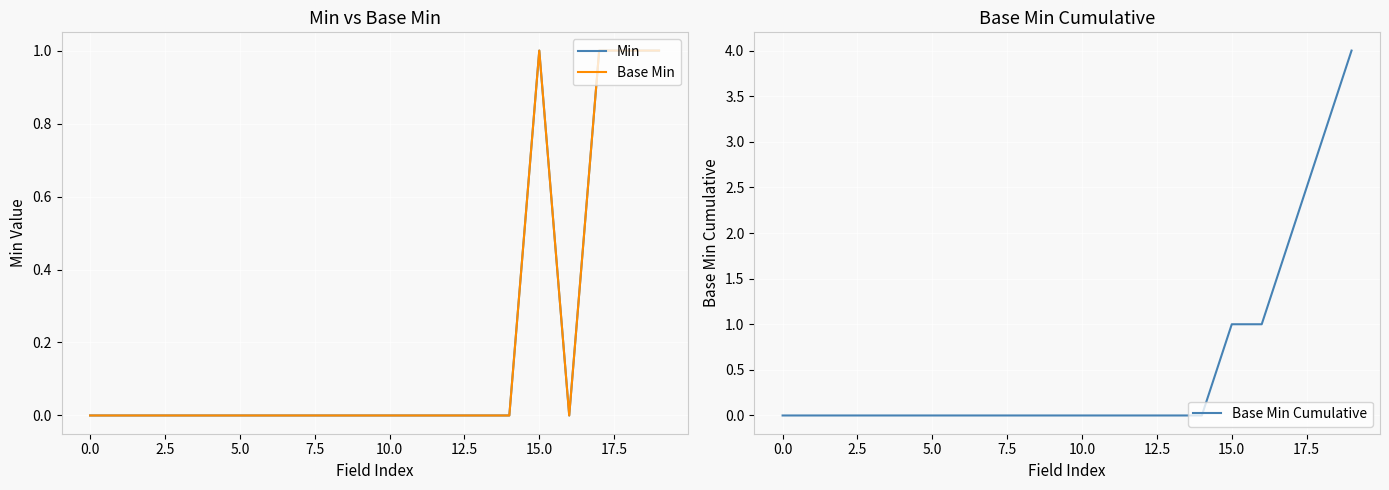

True or false: Base Min has a value of 1 at 15.

True